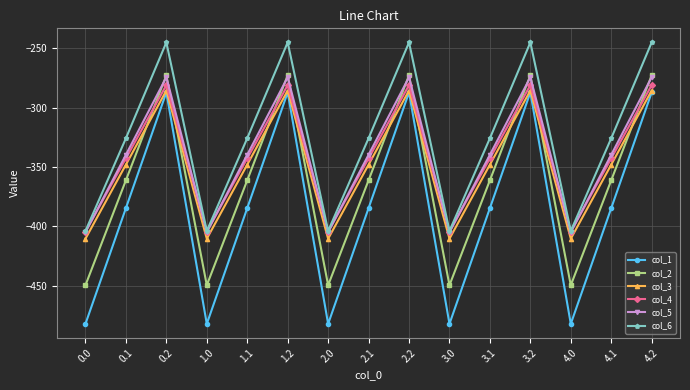

How many interior local peaks does the col_5 series have?

4